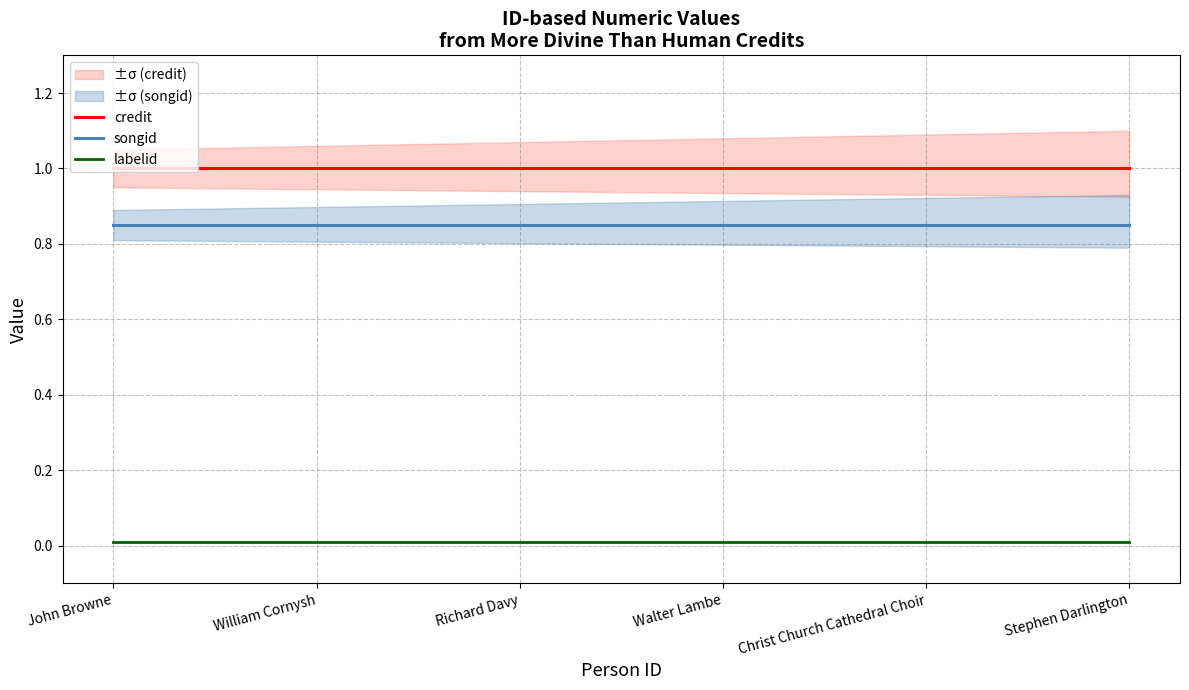

How many categories are shown in the chart?

6